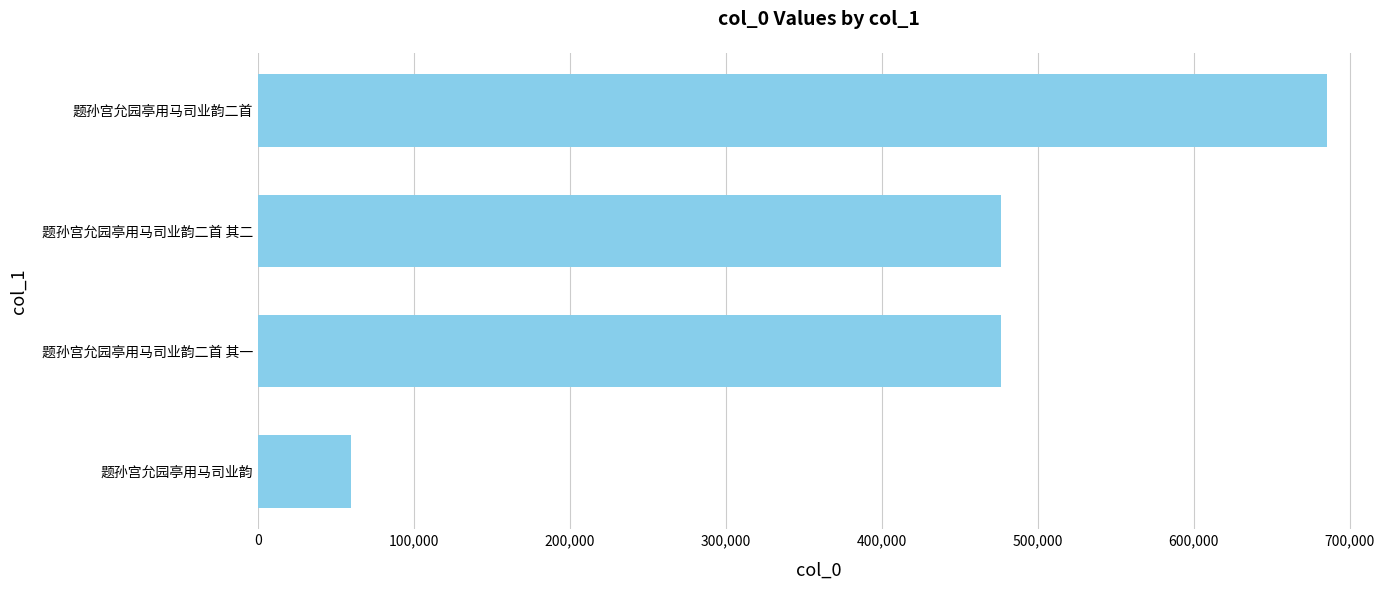

At which category does the chart reach its peak across all series?

题孙宫允园亭用马司业韵二首